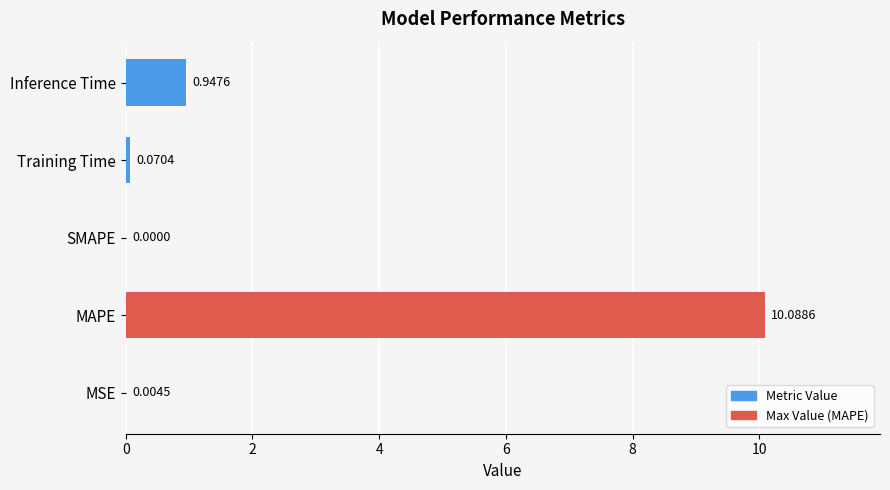

Where is the data nearest to the value 5?

Inference Time